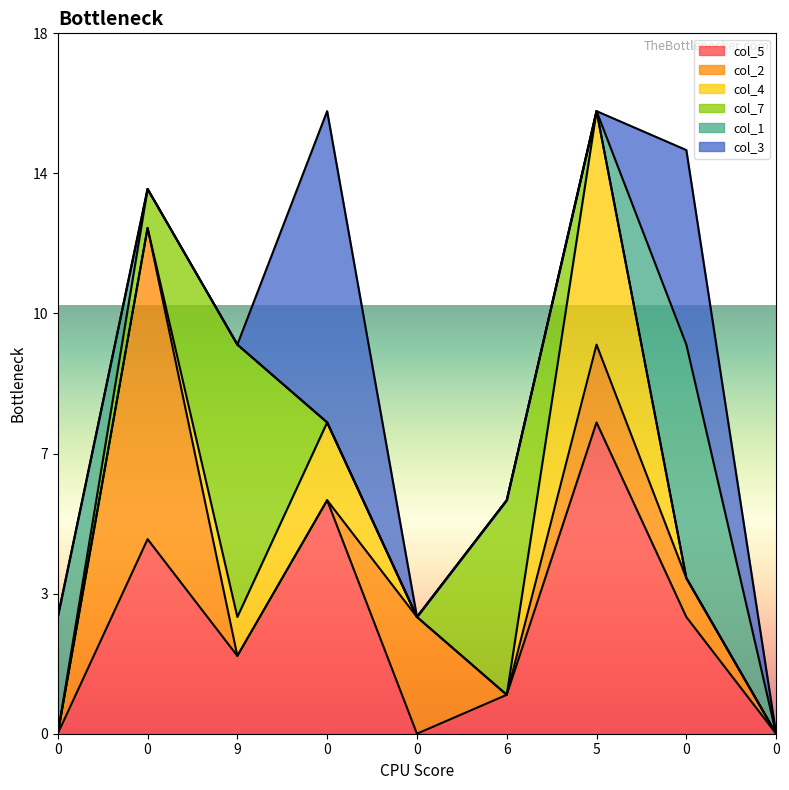

Reading left to right, list all the values displayed in this chart.

col_5: 0	5	2	6	0	1	8	3	0
col_2: 0	8	0	0	3	0	2	1	0
col_4: 0	0	1	2	0	0	6	0	0
col_7: 0	1	7	0	0	5	0	0	0
col_1: 3	0	0	0	0	0	0	6	0
col_3: 0	0	0	8	0	0	0	5	0